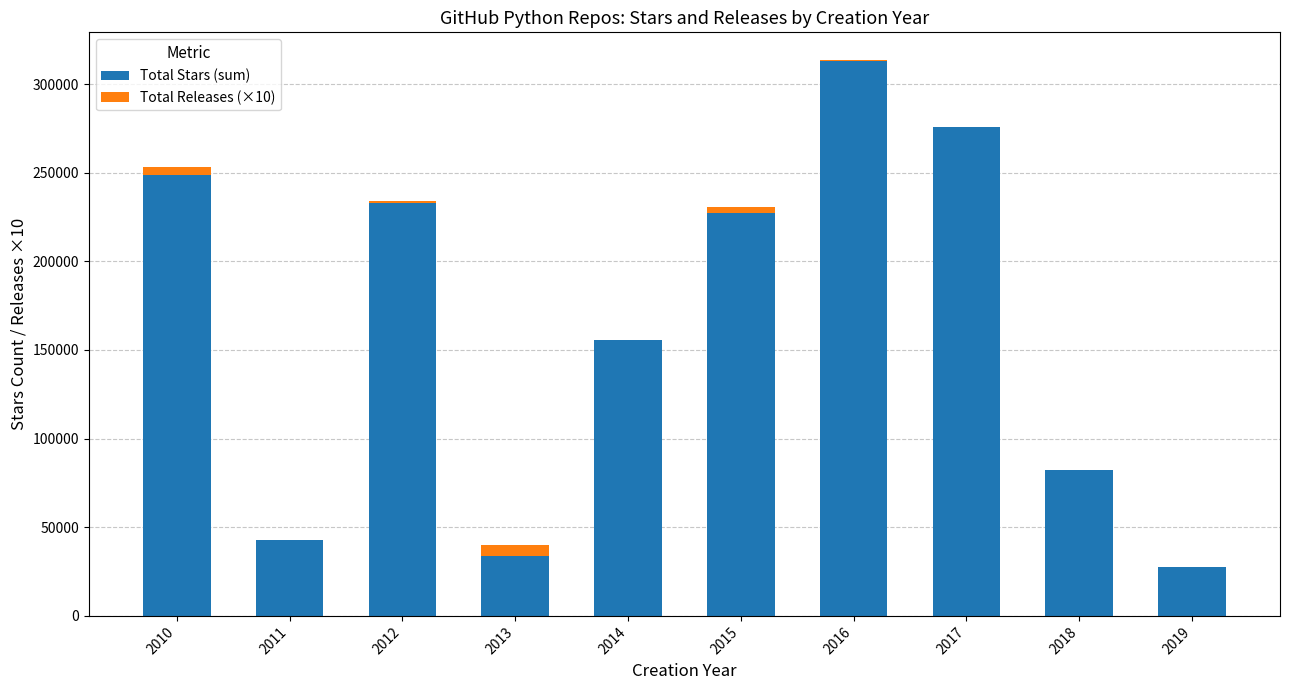

The value of Total Stars (sum) at 2017 is 275817. True or false?

True